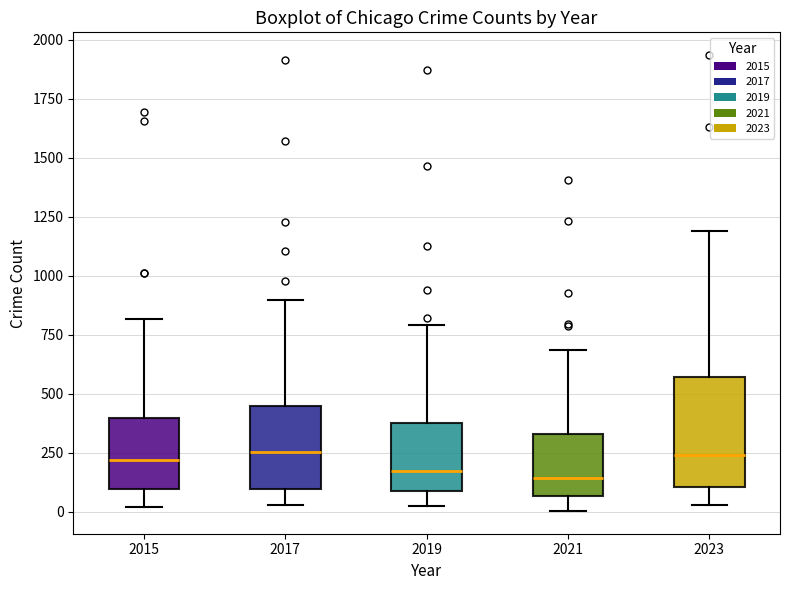

Reading left to right, transcribe this box plot: for each box, give where its median line is, the range the box spans, and where its two whiskers end, as read against the y-axis. The values are not printed on the chart, so give them approximately, as read against the axis.

2015: median 200, box 100 to 400, whiskers 0 to 800
2017: median 250, box 100 to 450, whiskers 50 to 900
2019: median 200, box 100 to 400, whiskers 0 to 800
2021: median 150, box 50 to 350, whiskers 0 to 700
2023: median 250, box 100 to 550, whiskers 50 to 1200